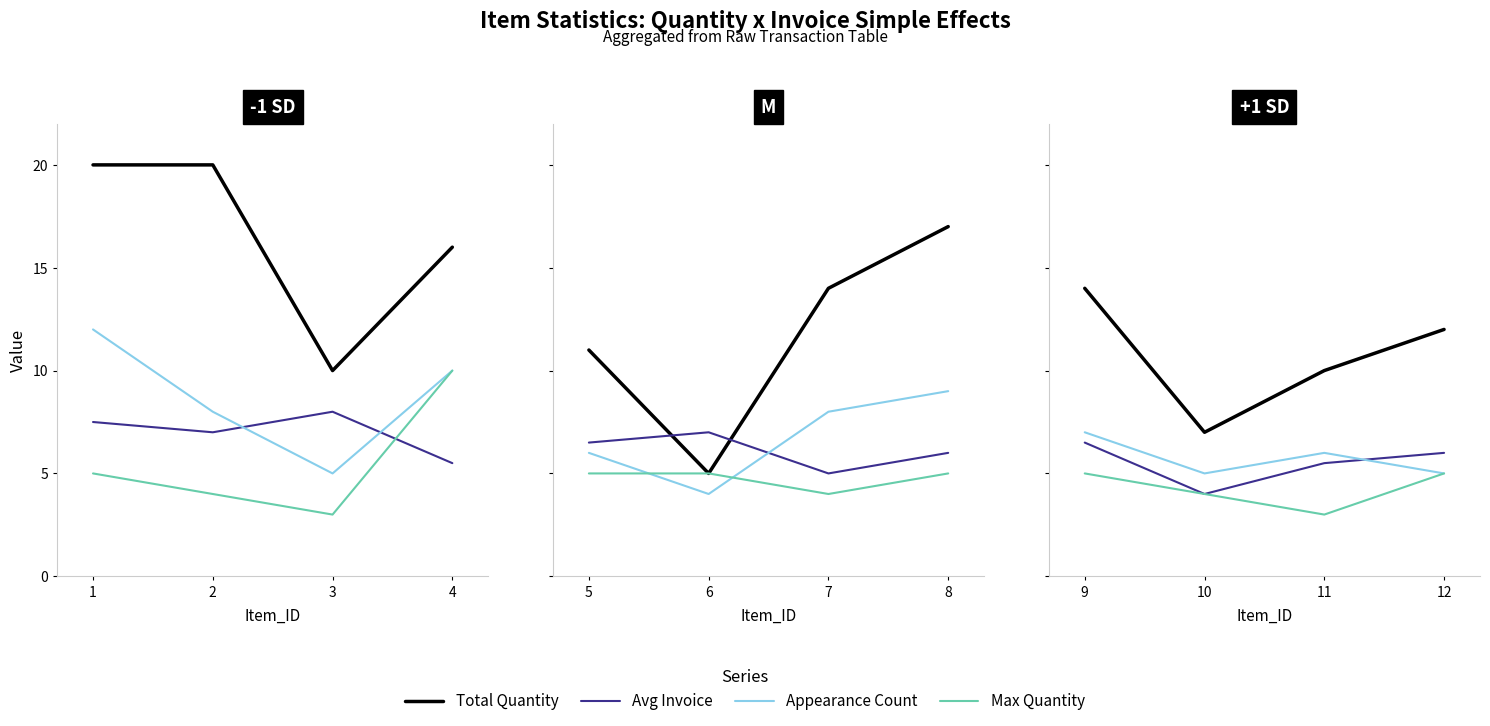

True or false: Max Quantity and Avg Invoice cross at least once.

False